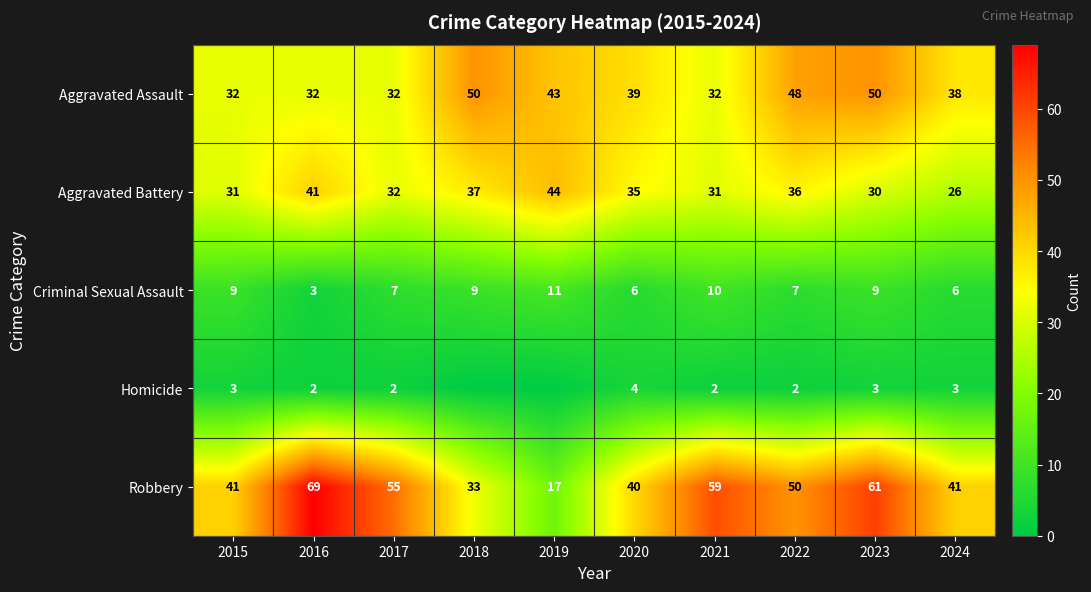

At how many categories does at least one series exceed 31?

10